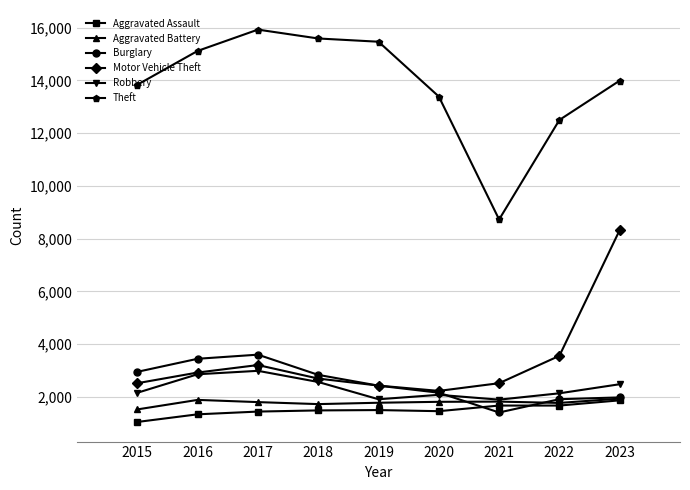

What is the average value of the Motor Vehicle Theft series?

3377